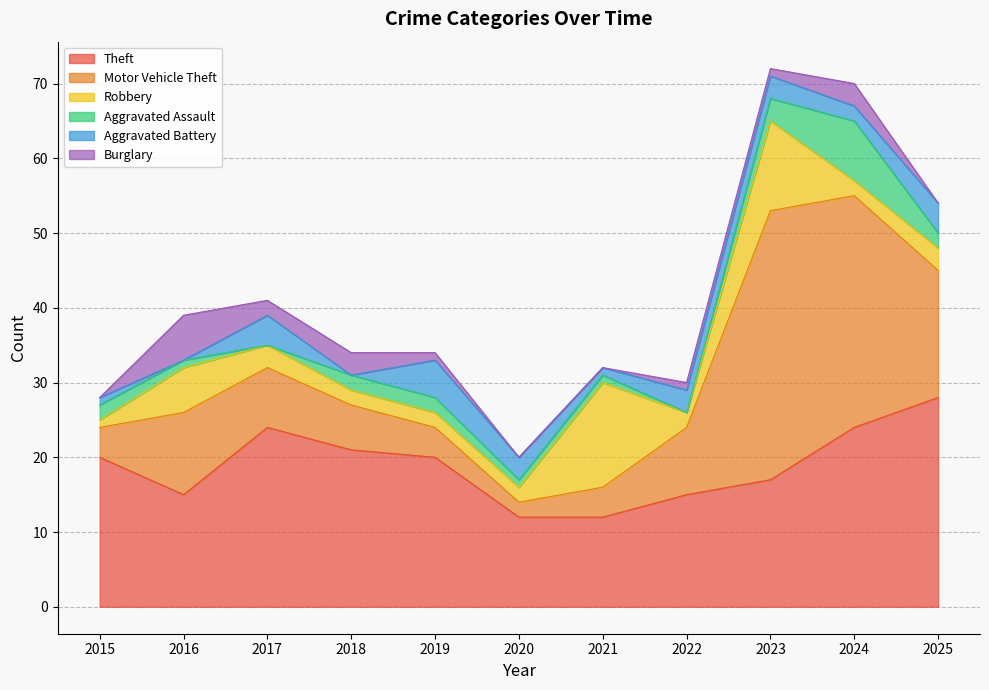

How many series are shown in this chart?

6